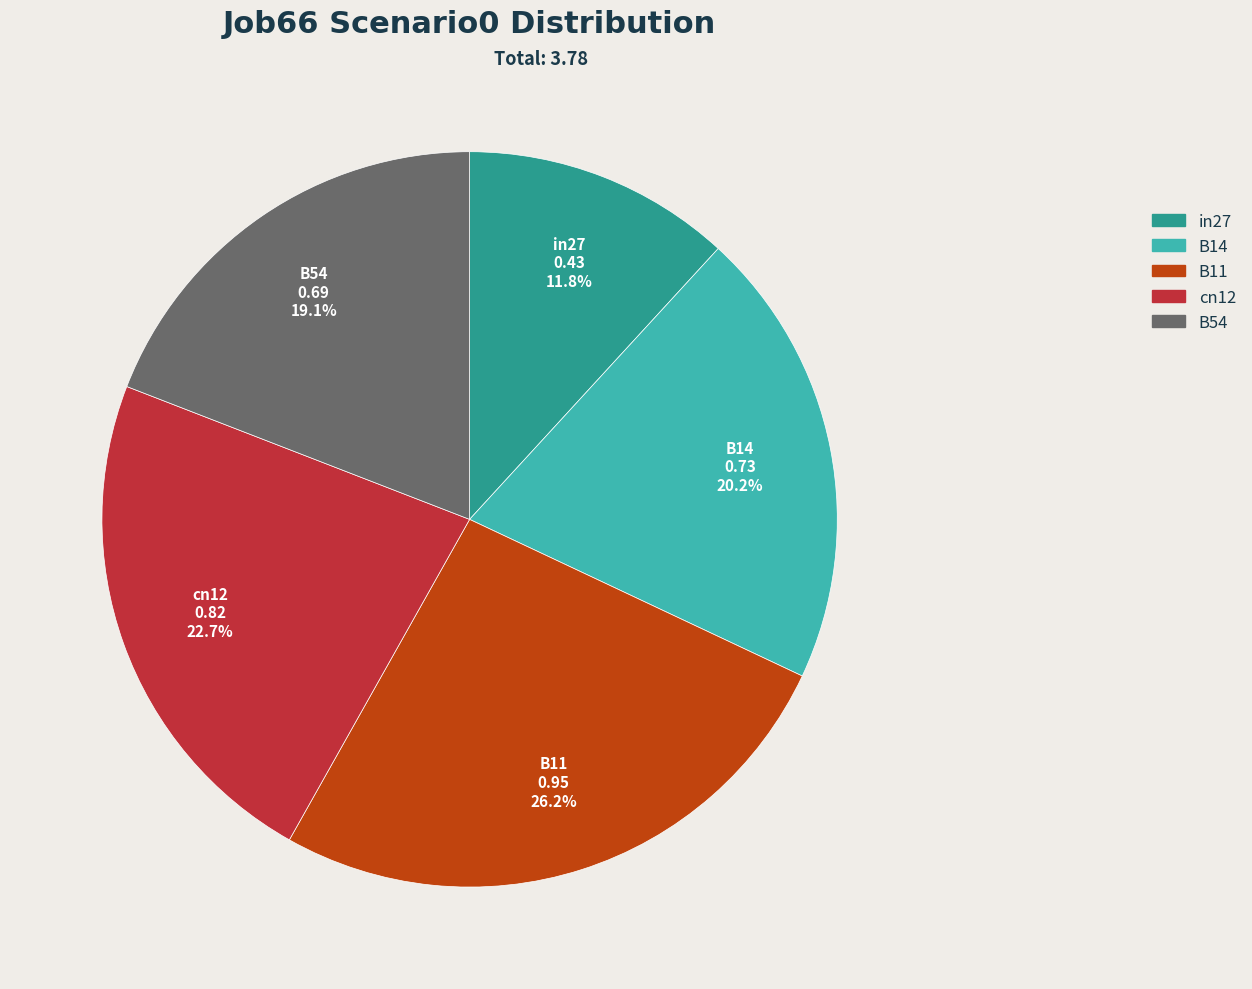

Does any single category account for the majority?

No